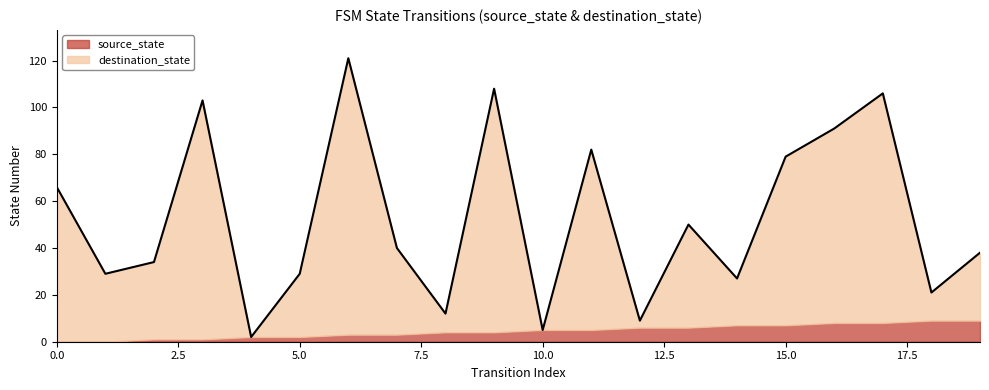

What is the ratio of the value at 7 to the value at 2?

1.2